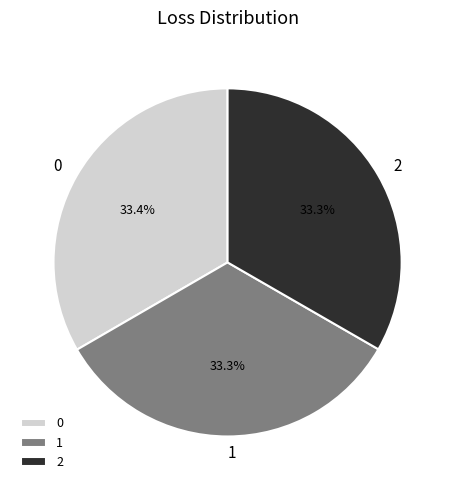

Is it true that 1 is 45% of the pie?

False